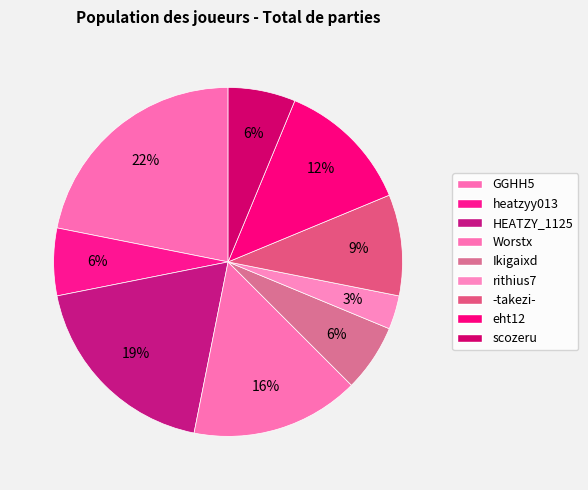

Which slice is the largest?

GGHH5